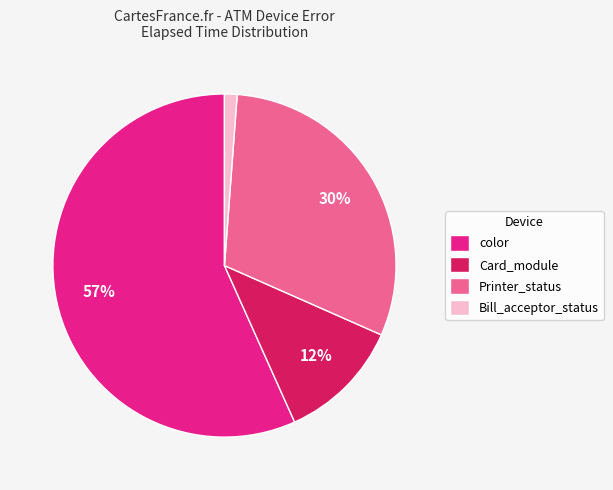

Combined, do Printer_status and Bill_acceptor_status account for over 50%?

No